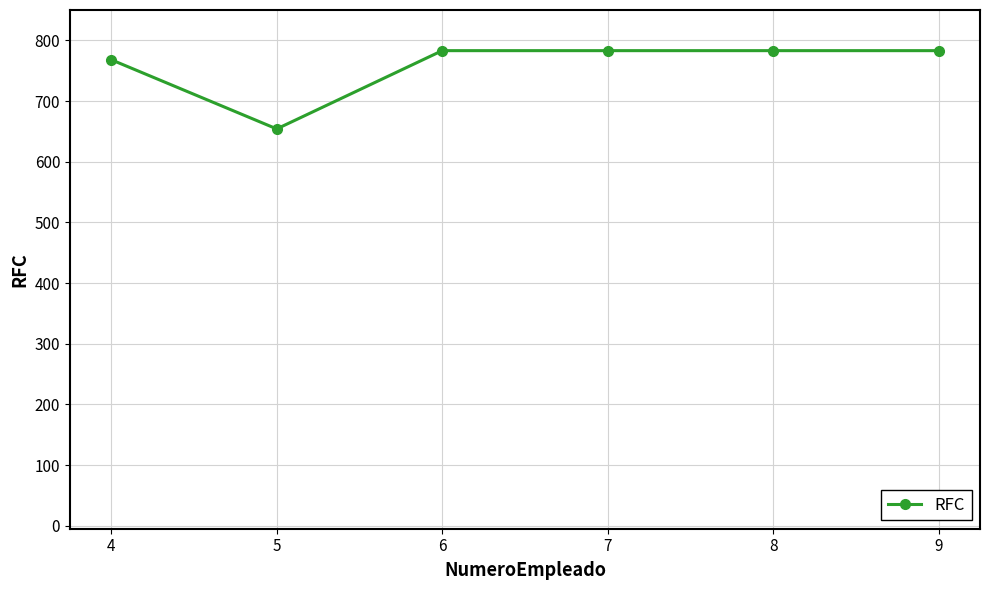

What is the change in value from 5 to 9?

+129